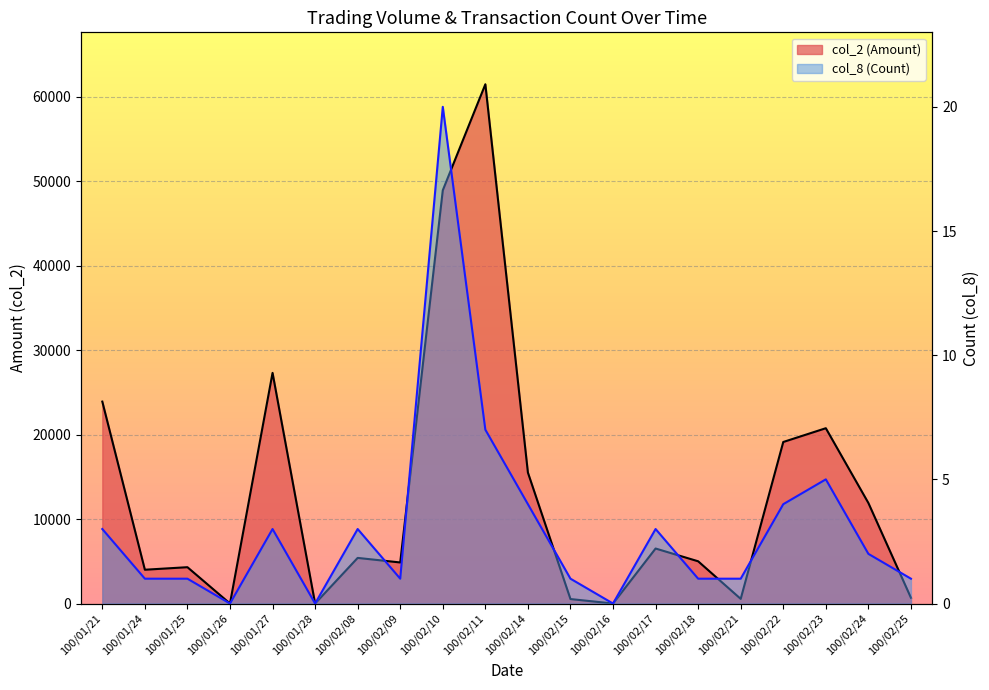

How many distinct data groups are displayed?

2